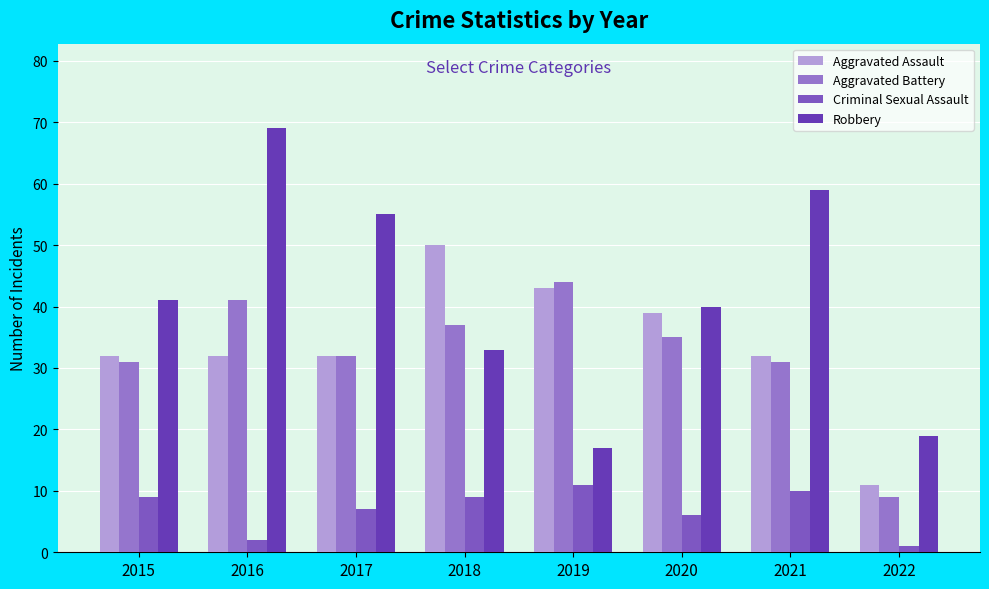

Which series has the largest total across all categories?

Robbery